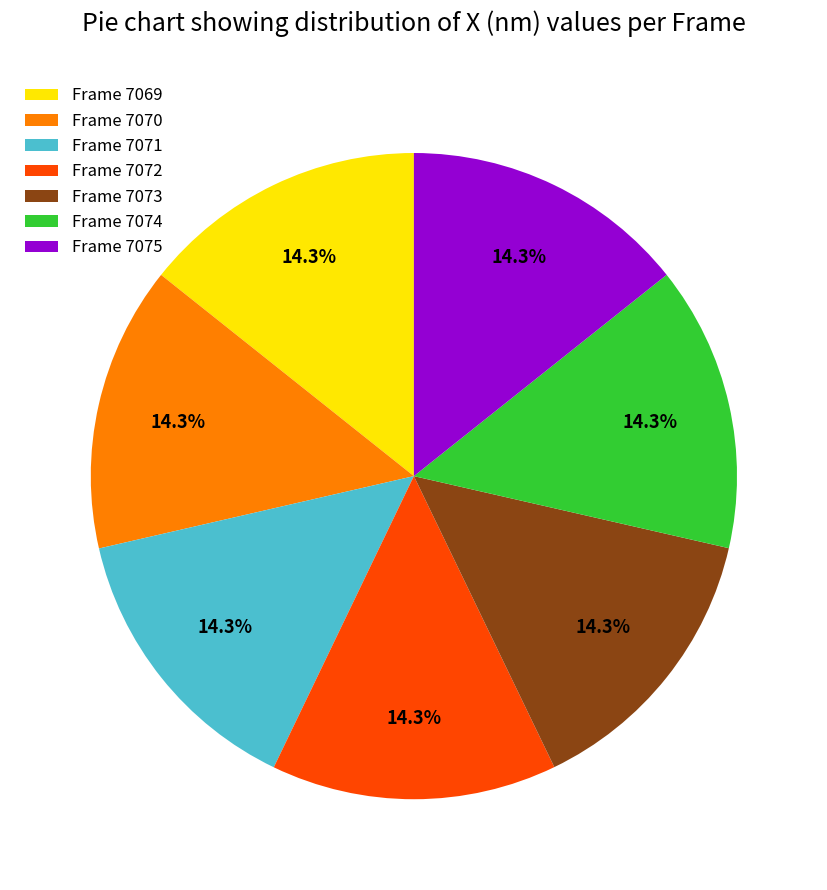

Combined, do Frame 7075 and Frame 7069 account for over 50%?

No